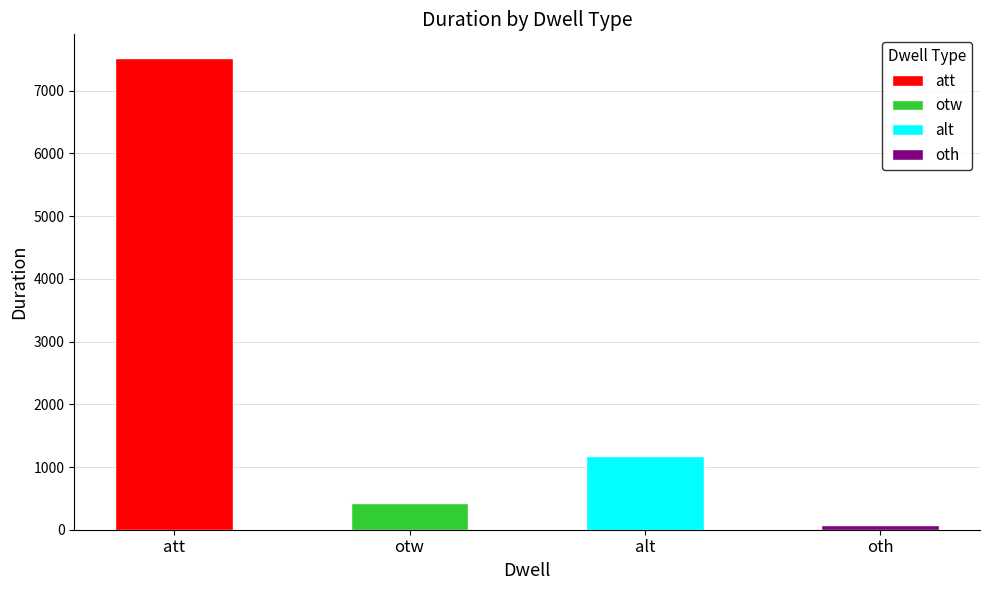

What is the label of the 4th bar from the left?

oth